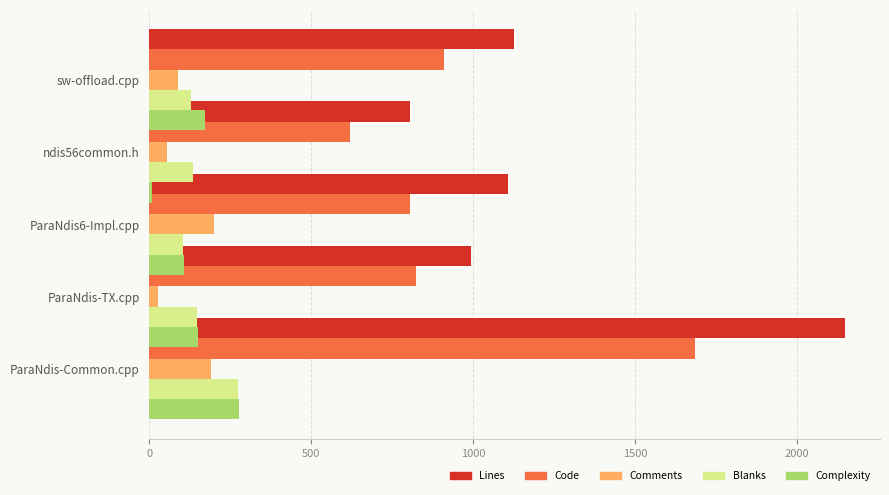

Reading right to left, what are all the values shown in this chart?

Lines: 2150	994	1109	806	1126
Code: 1686	823	805	619	911
Comments: 191	25	199	54	87
Blanks: 273	146	105	133	128
Complexity: 277	149	107	7	173